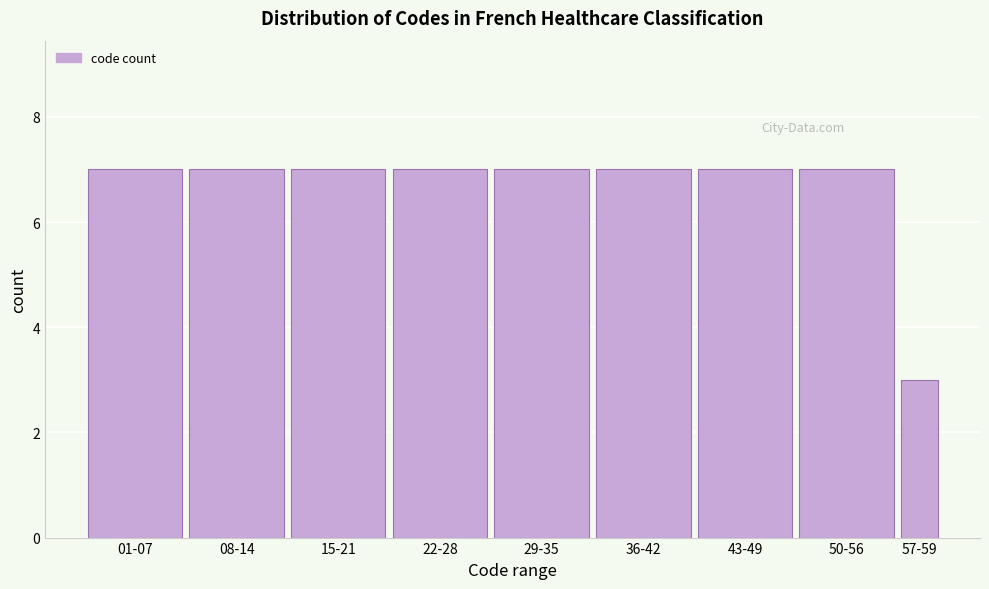

Reading left to right, list all the values displayed in this chart.

7	7	7	7	7	7	7	7	3